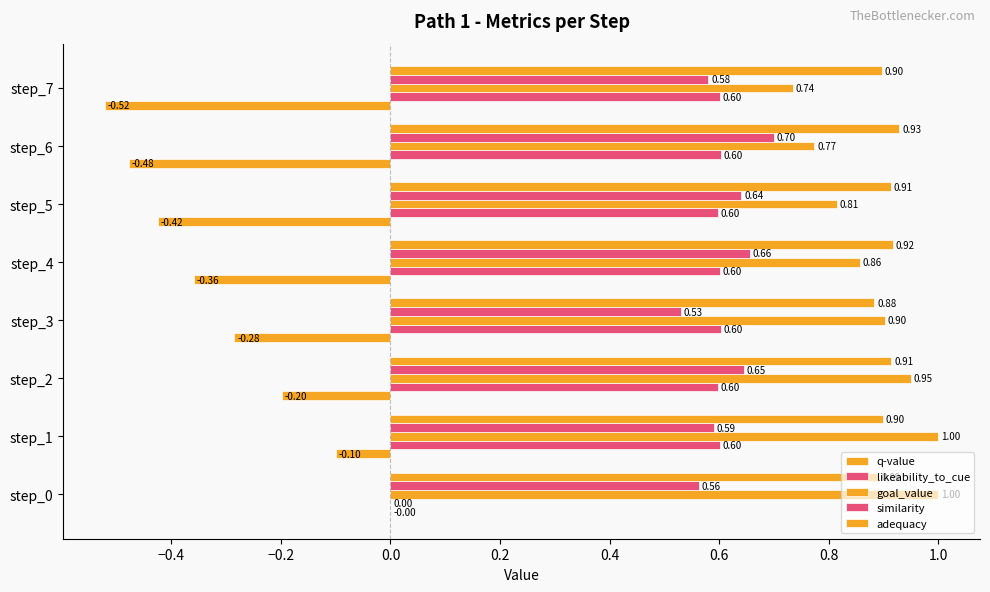

Reading left to right, list all the values displayed in this chart.

q-value: 0.0	-0.1	-0.2	-0.3	-0.4	-0.4	-0.5	-0.5
likeability_to_cue: 0.0	0.6	0.6	0.6	0.6	0.6	0.6	0.6
goal_value: 1.0	1.0	0.9	0.9	0.9	0.8	0.8	0.7
similarity: 0.6	0.6	0.6	0.5	0.7	0.6	0.7	0.6
adequacy: 0.9	0.9	0.9	0.9	0.9	0.9	0.9	0.9